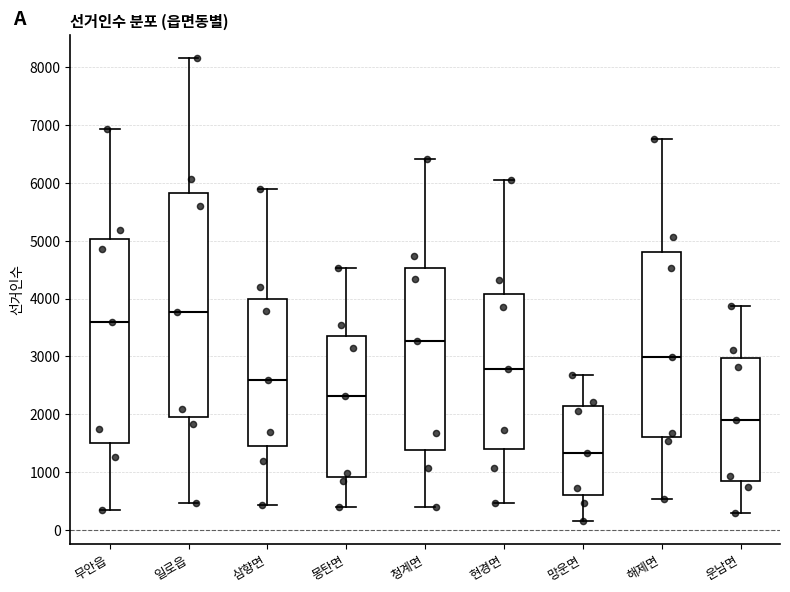

Reading left to right, transcribe this box plot: for each box, give where its median line is, the range the box spans, and where its two whiskers end, as read against the y-axis. The values are not printed on the chart, so give them approximately, as read against the axis.

무안읍: median 3600, box 1500 to 5000, whiskers 300 to 6900
일로읍: median 3800, box 2000 to 5800, whiskers 500 to 8200
삼향면: median 2600, box 1400 to 4000, whiskers 400 to 5900
몽탄면: median 2300, box 900 to 3300, whiskers 400 to 4500
청계면: median 3300, box 1400 to 4500, whiskers 400 to 6400
현경면: median 2800, box 1400 to 4100, whiskers 500 to 6000
망운면: median 1300, box 600 to 2100, whiskers 200 to 2700
해제면: median 3000, box 1600 to 4800, whiskers 500 to 6800
운남면: median 1900, box 800 to 3000, whiskers 300 to 3900